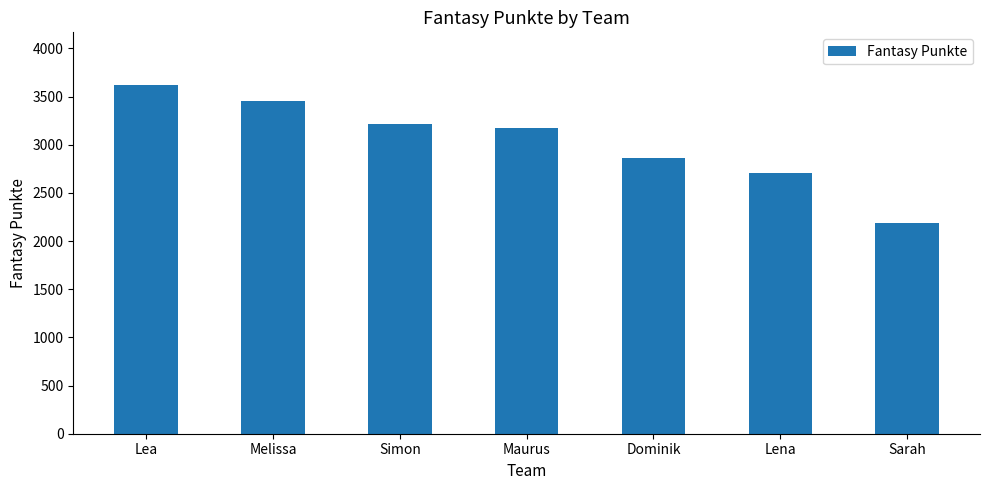

What is the sum of the values at Maurus and Lea?

6797